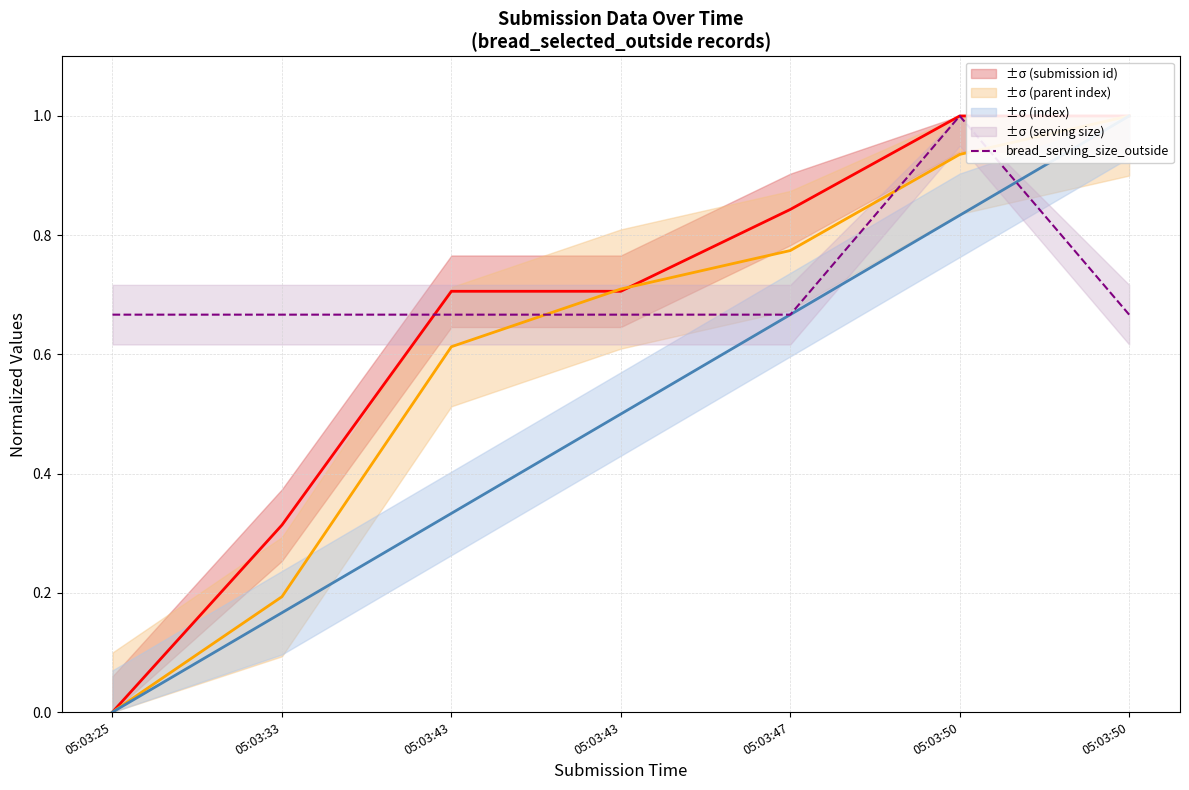

What is the value of the 3rd point from the left?

0.7